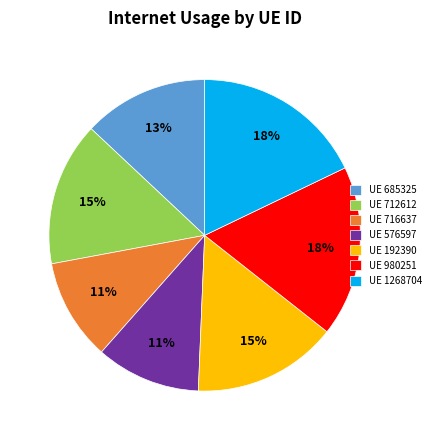

How many segments does this pie chart have?

7